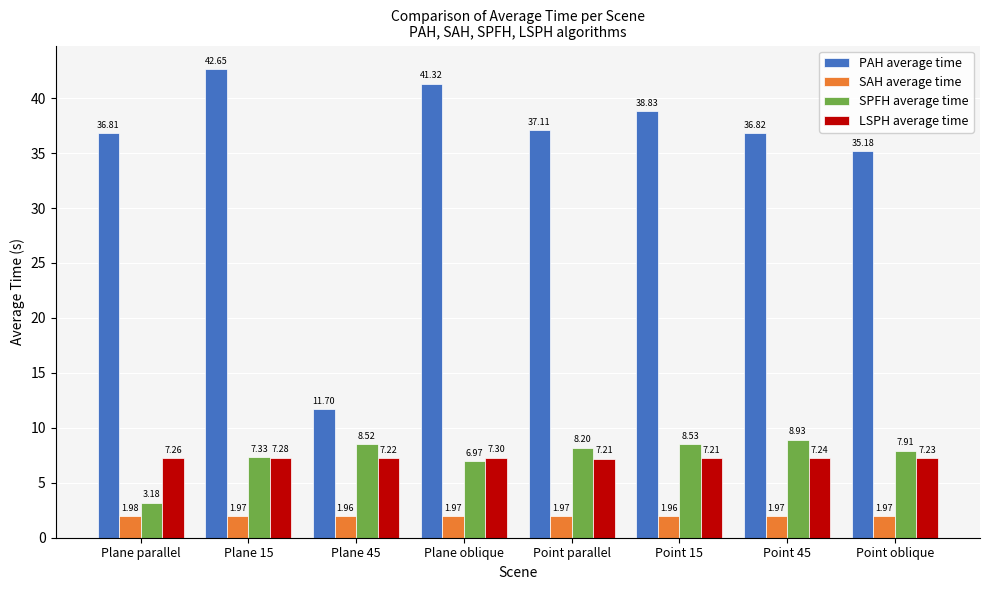

Rank the categories by SPFH average time value from lowest to highest.

Plane parallel, Plane oblique, Plane 15, Point oblique, Point parallel, Plane 45, Point 15, Point 45